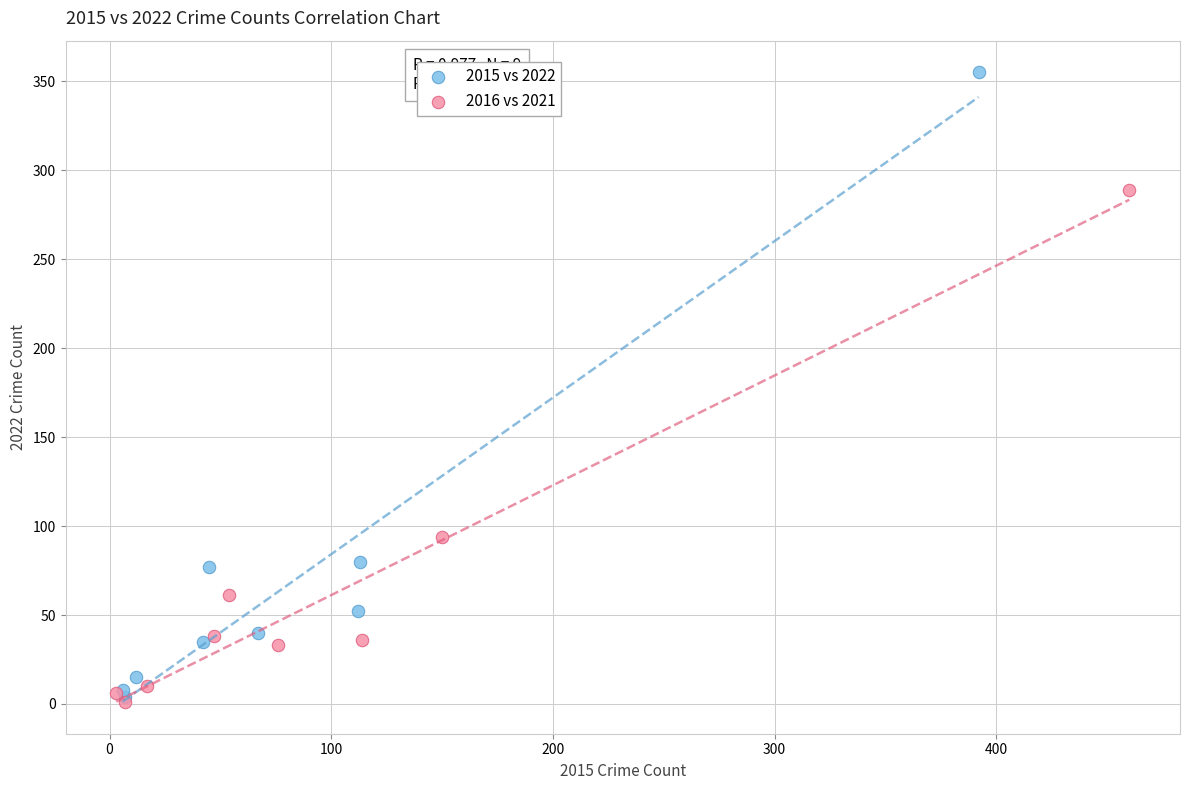

What are all the series names shown in the legend?

2015 vs 2022, 2016 vs 2021